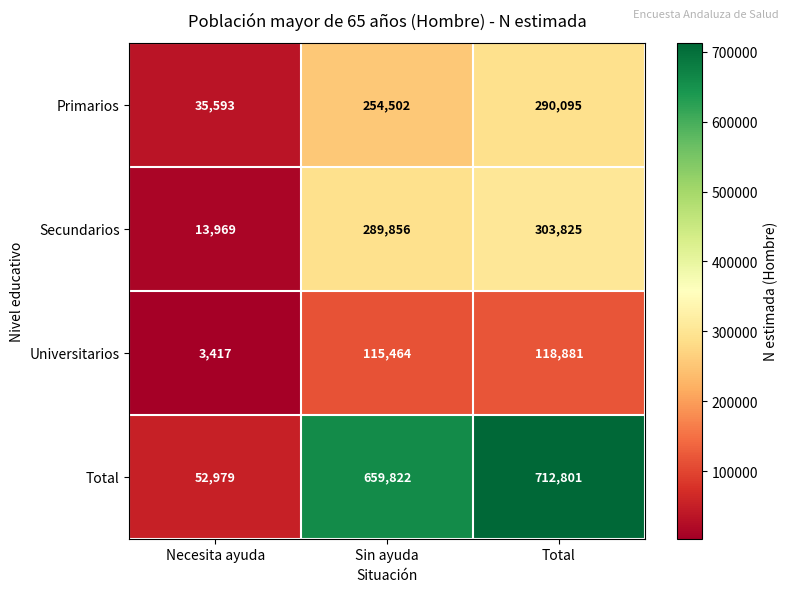

What value does the Primarios series have at Sin ayuda, to the nearest 50?

254500